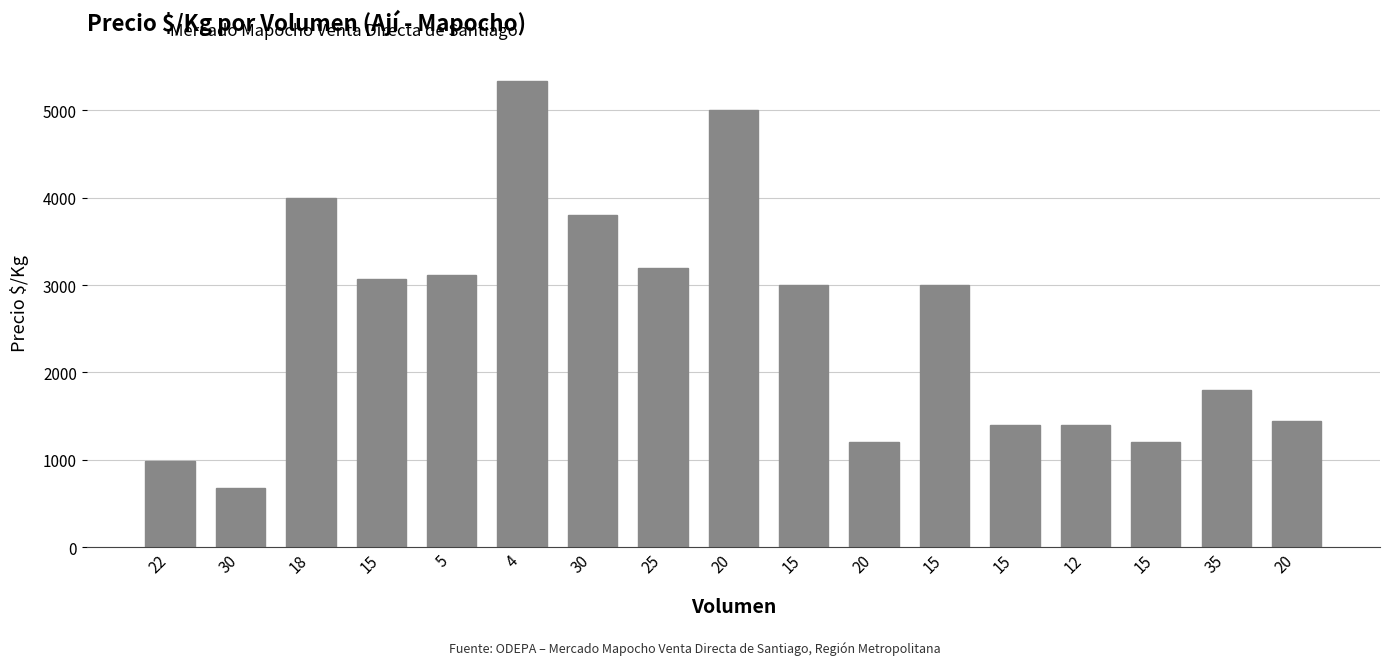

How many data points are less than 3000?

8